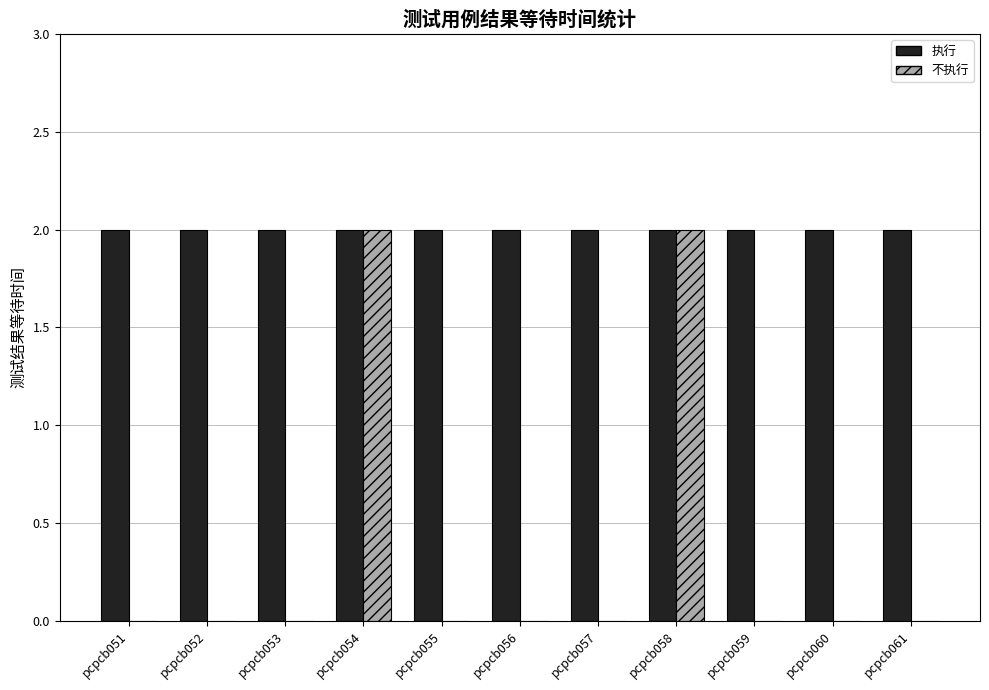

What is the total value across all series at pcpcb054?

4